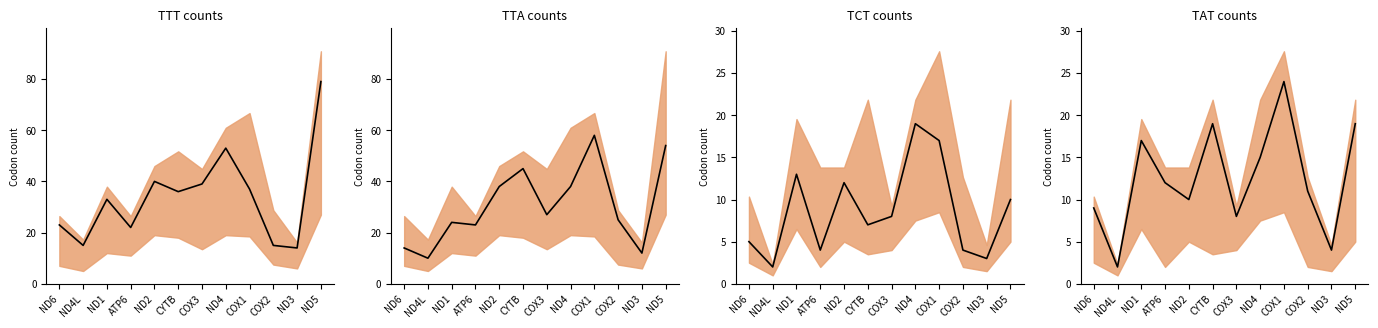

At which category is the sum across all series the highest?

ND5